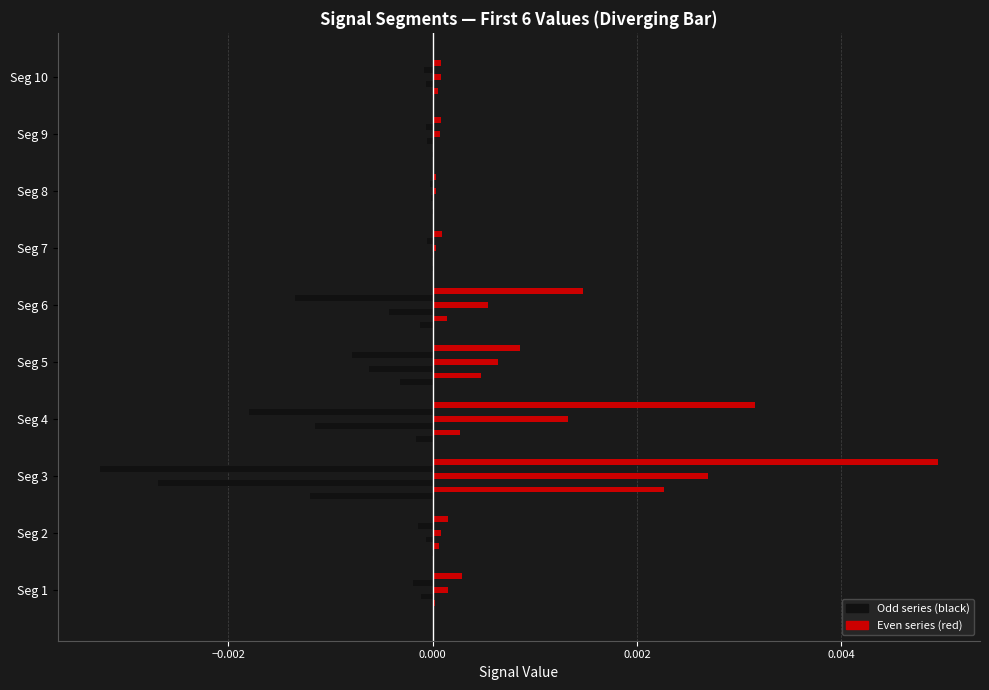

How many data points does each series have?

10